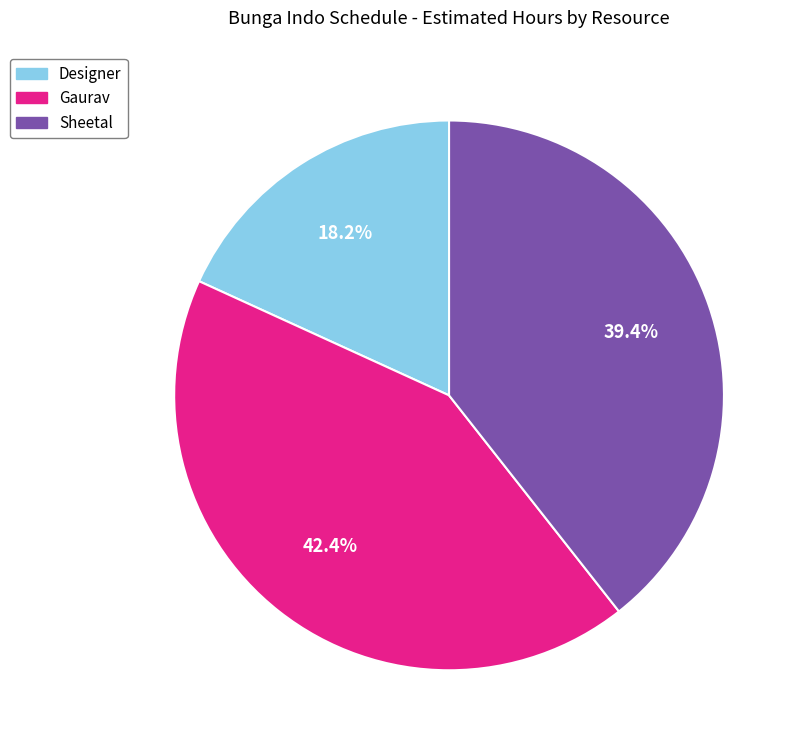

Does any single category account for the majority?

No